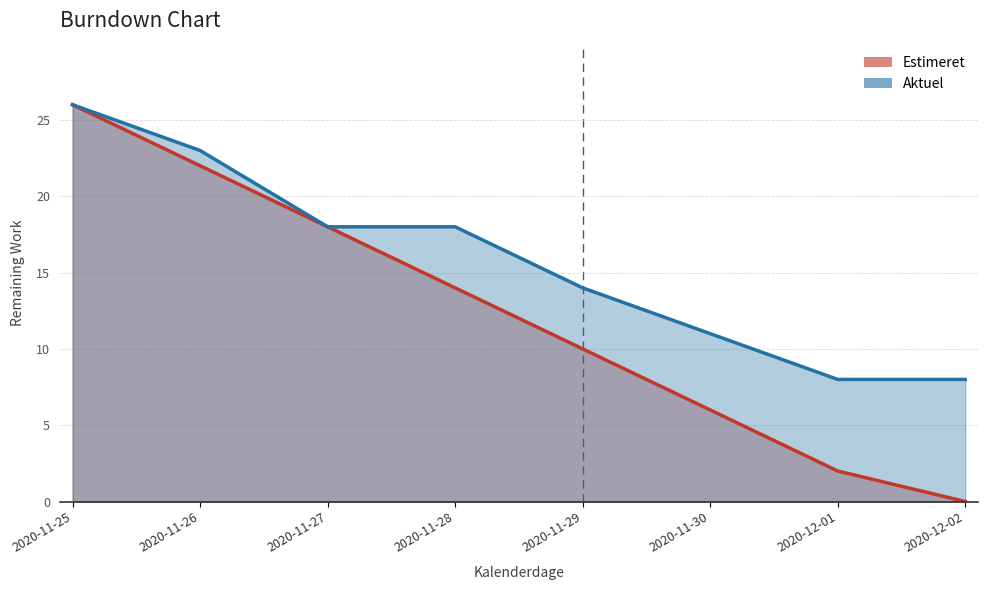

How many distinct data groups are displayed?

2